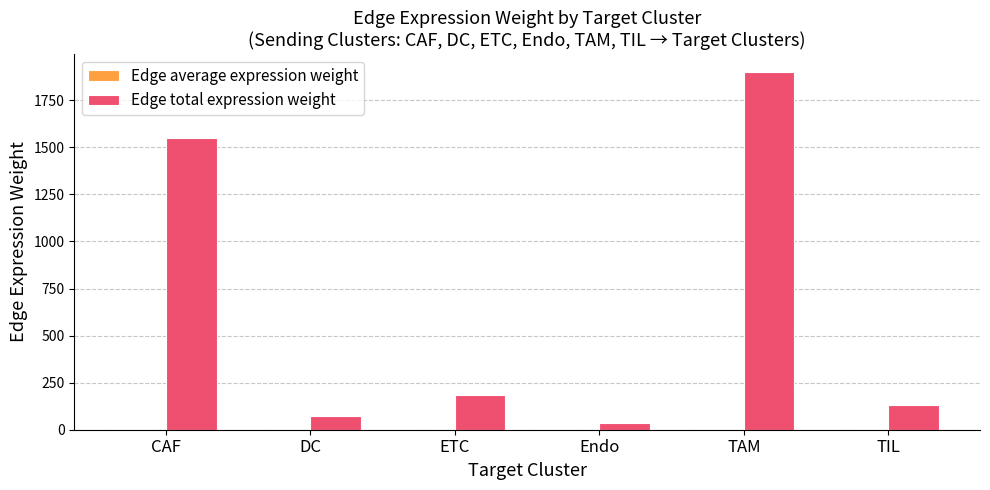

How many groups of bars are there?

6